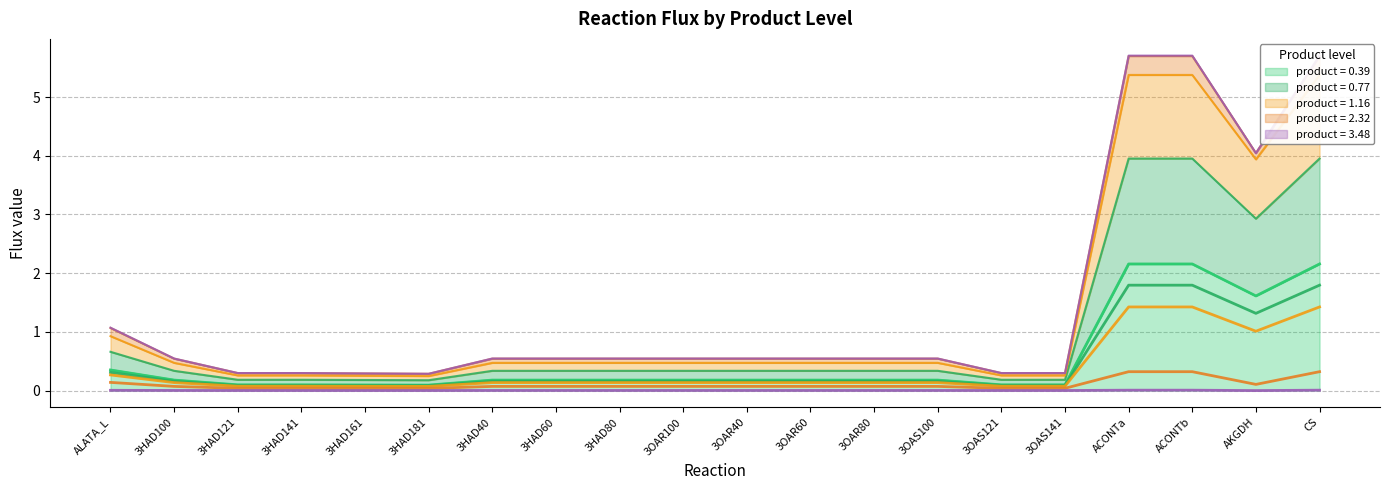

At which category is the sum across all series the highest?

ACONTa